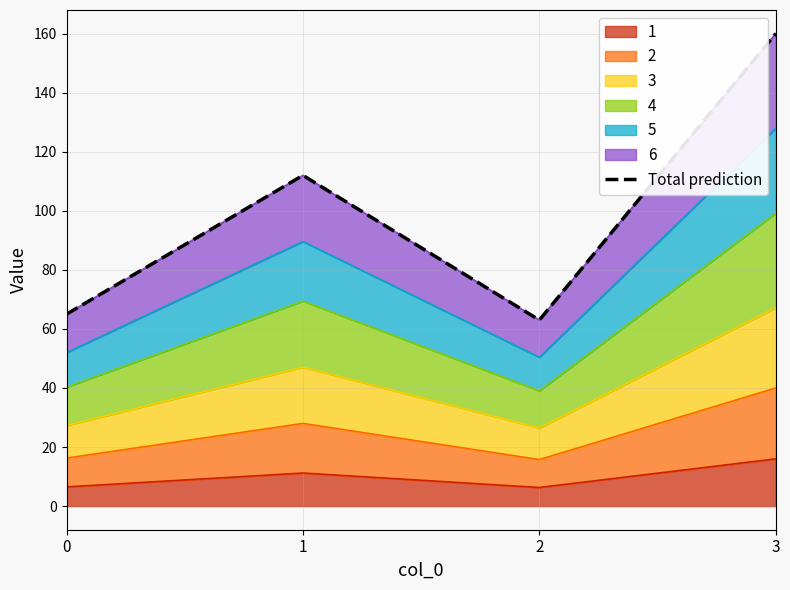

What is the sum of all values?

400